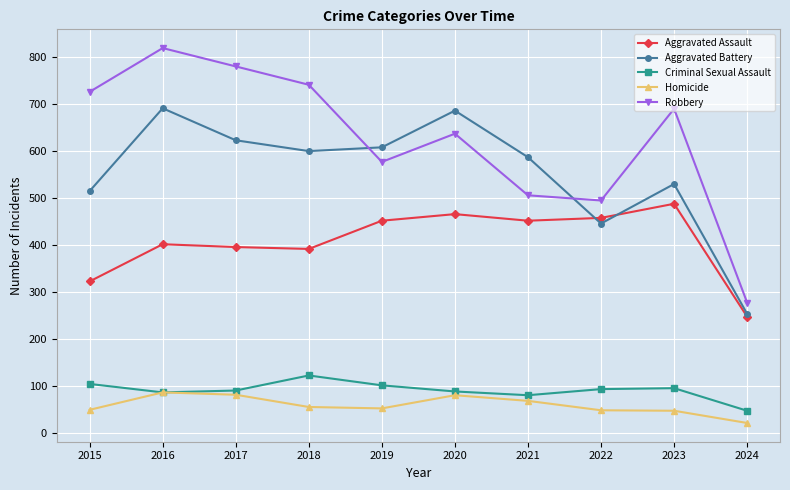

Is this an area chart (filled region under the line)?

No